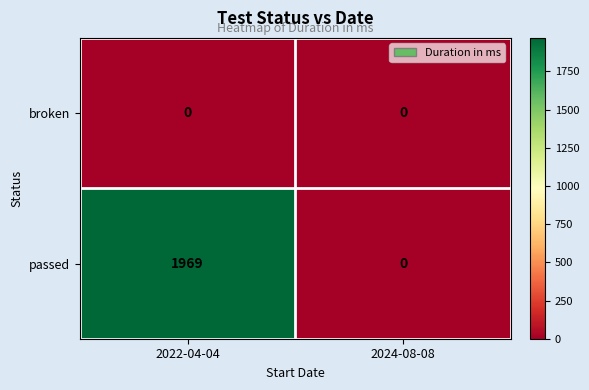

At how many categories does at least one series exceed 1224?

1